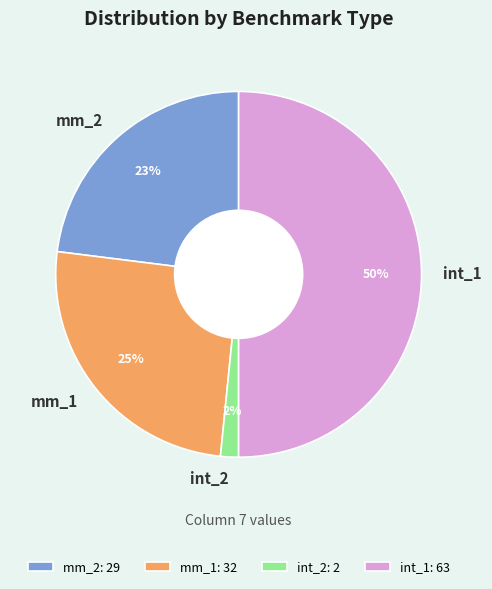

Rank the categories by value from highest to lowest.

int_1, mm_1, mm_2, int_2